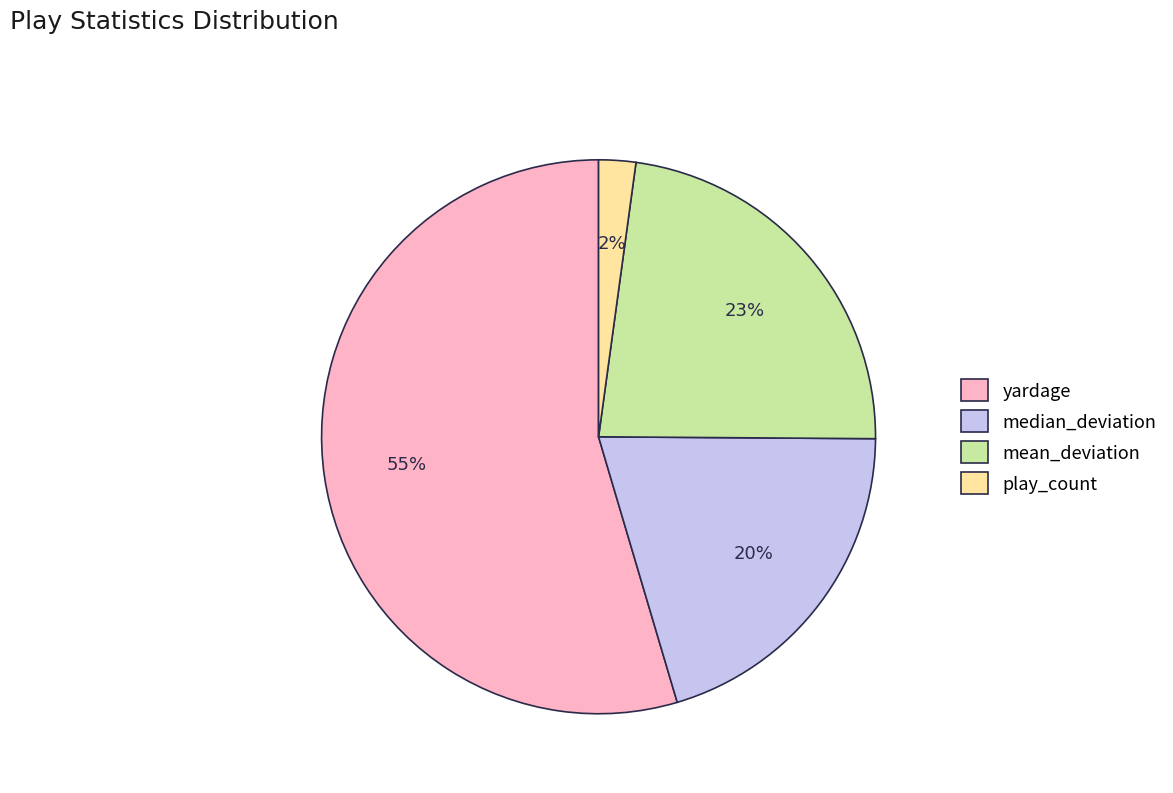

Is it true that median_deviation is 8% of the pie?

False